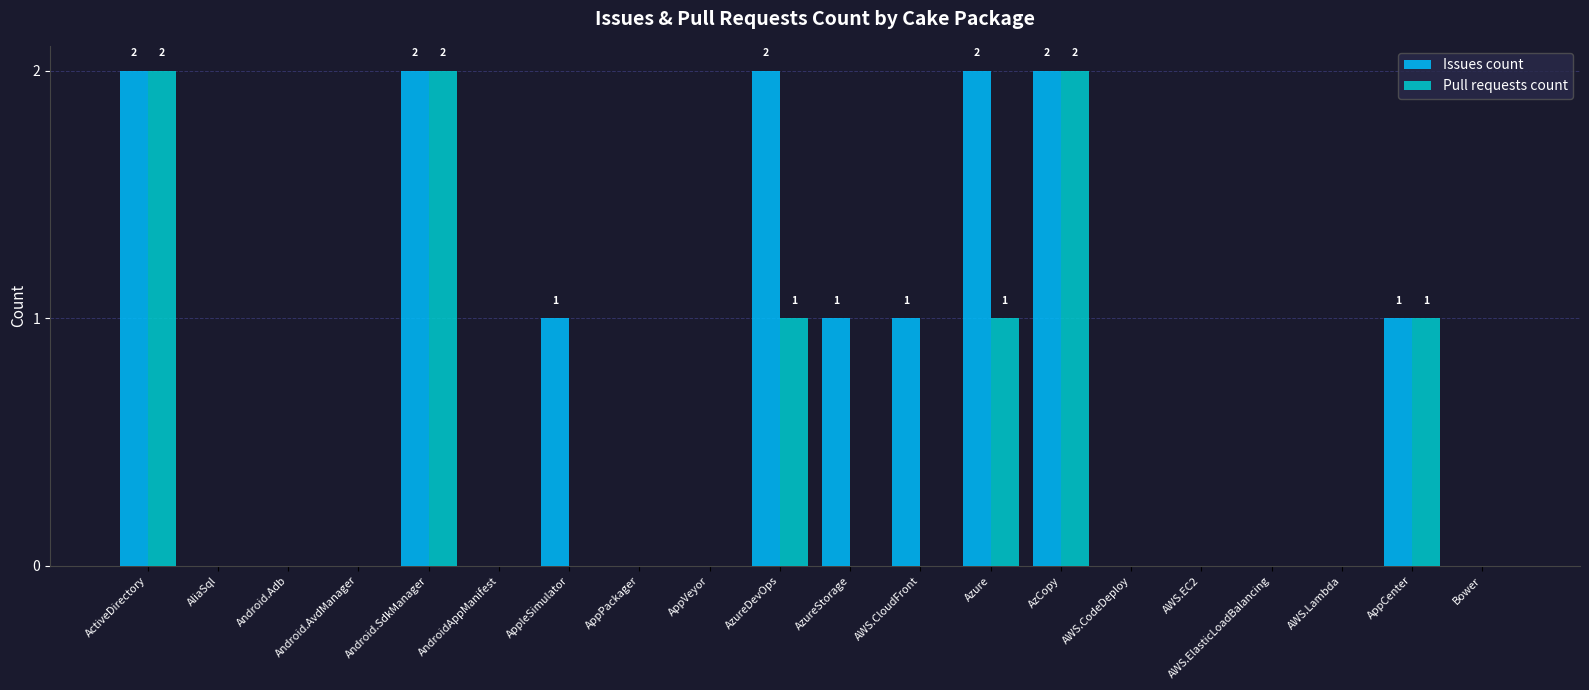

Which series has the largest total across all categories?

Issues count